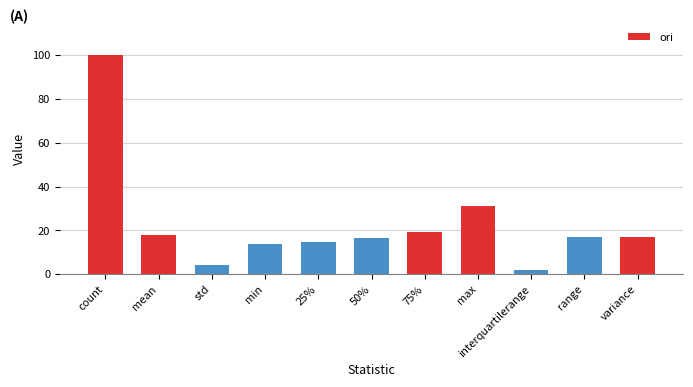

Approximately how many times larger is the value at variance compared to std?

4.1